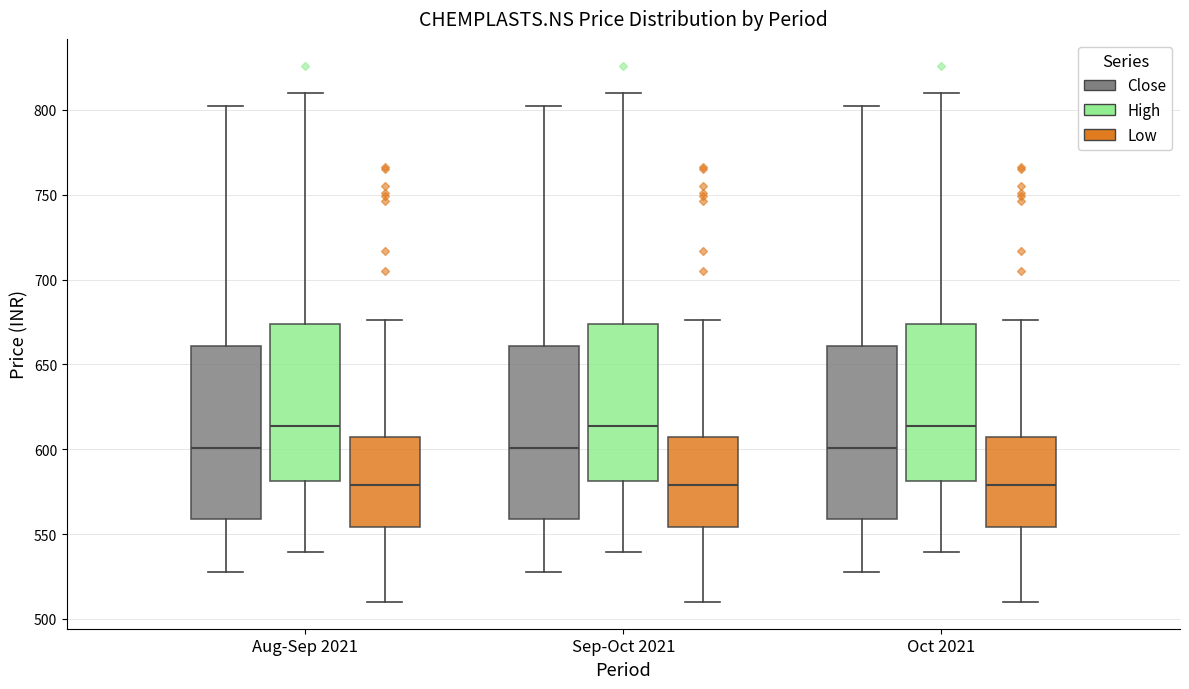

Where is the lower edge of the box for Oct 2021 (Low) on the y-axis? The values are not printed on the chart, so give them approximately, as read against the axis.

555